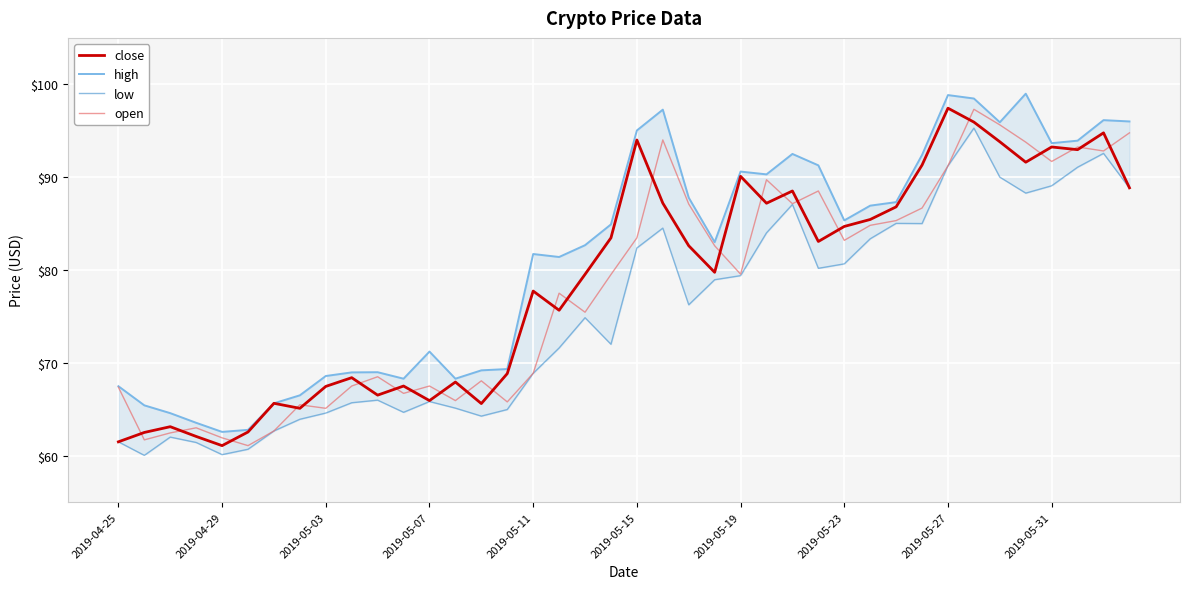

What is the highest value of the close series?

97.4